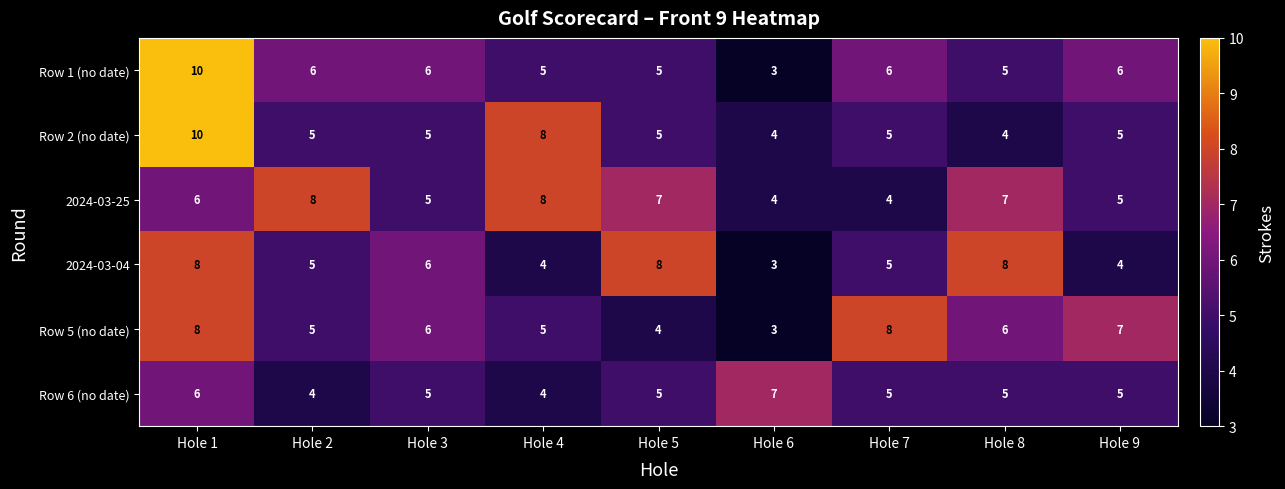

At which label is 2024-03-25 closest to 6?

Hole 1